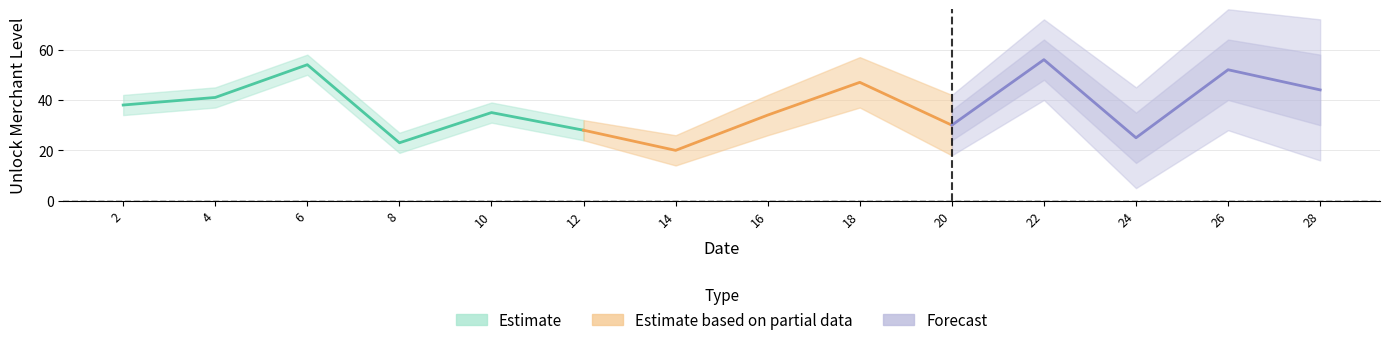

Approximately how many times larger is the value at 26 compared to 8?

2.3